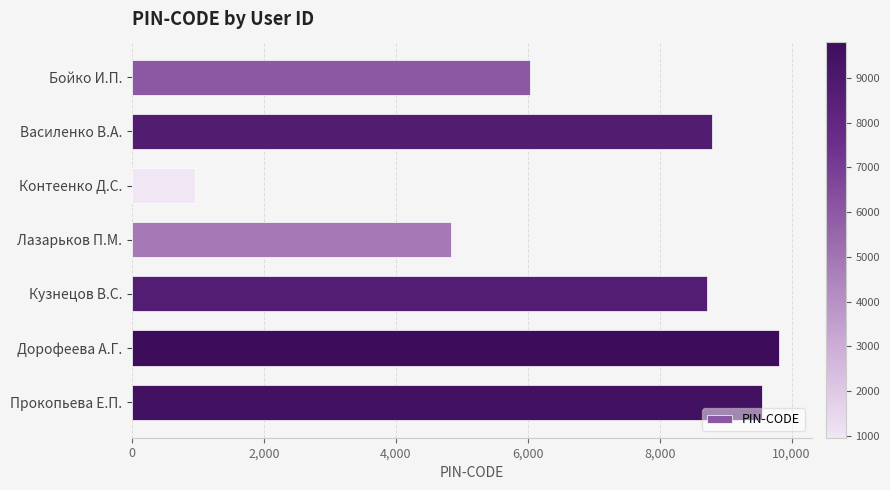

What is the change in value from Бойко И.П. to Дорофеева А.Г.?

+3773